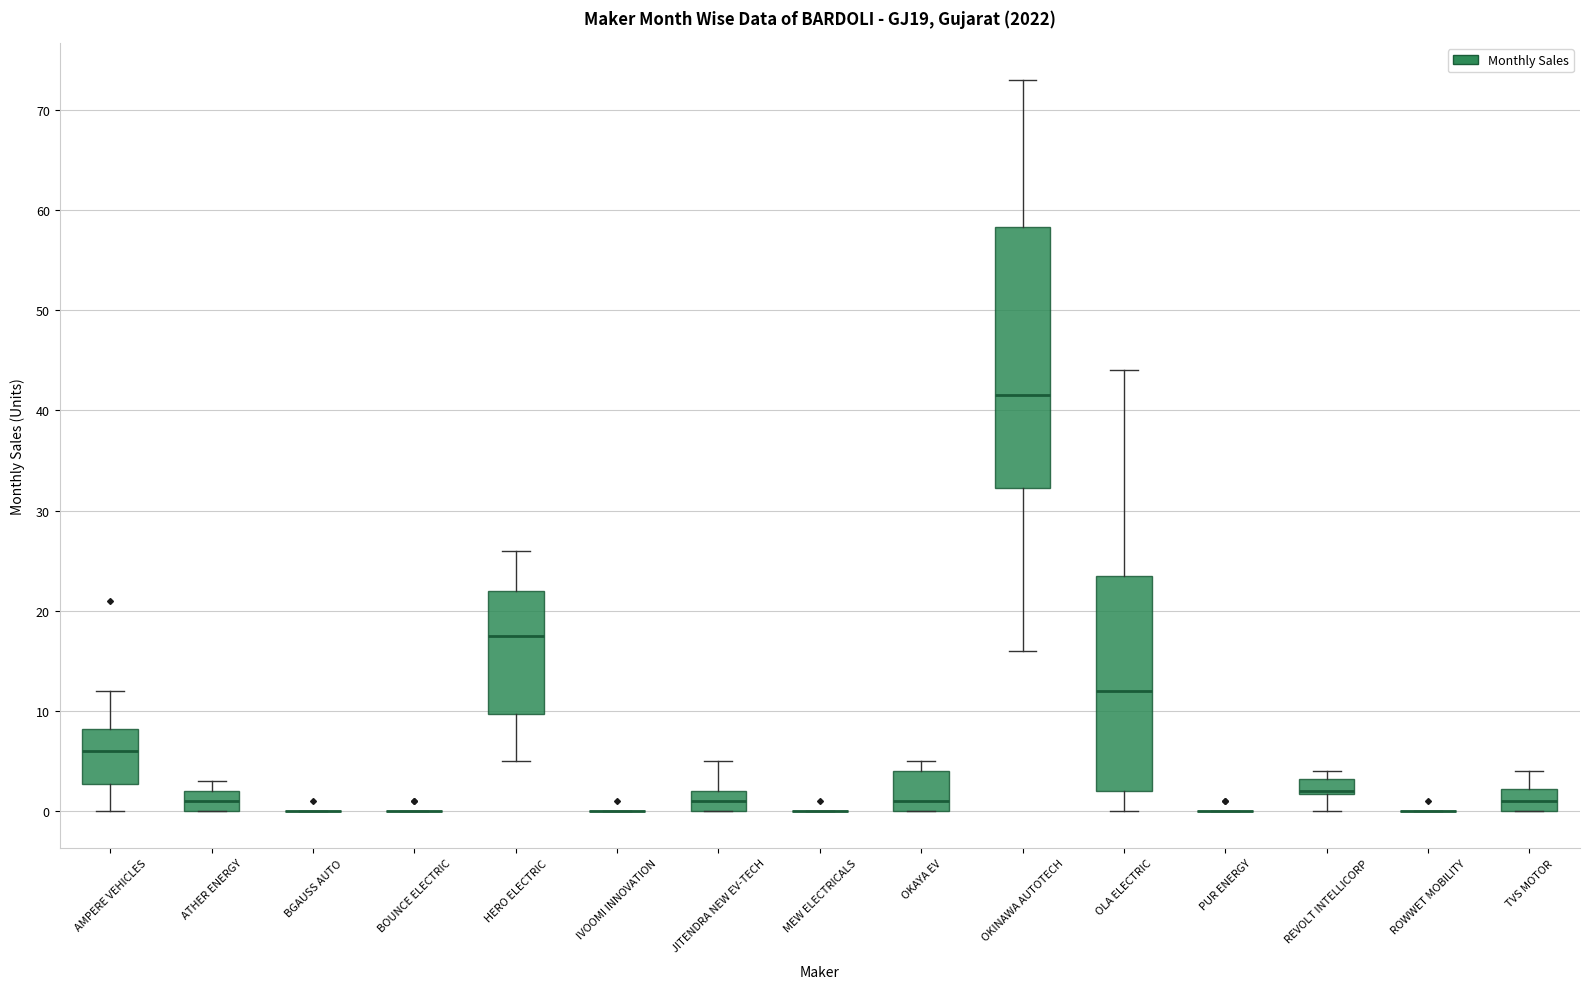

Where is the lower edge of the box for OKAYA EV on the y-axis? The values are not printed on the chart, so give them approximately, as read against the axis.

0